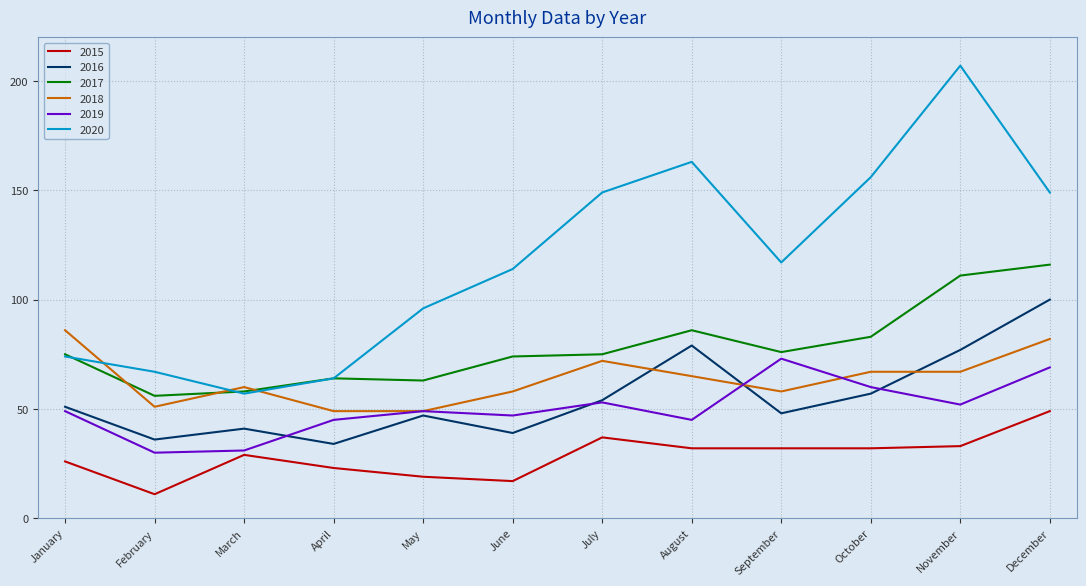

At which category does 2019 reach its first local peak?

May